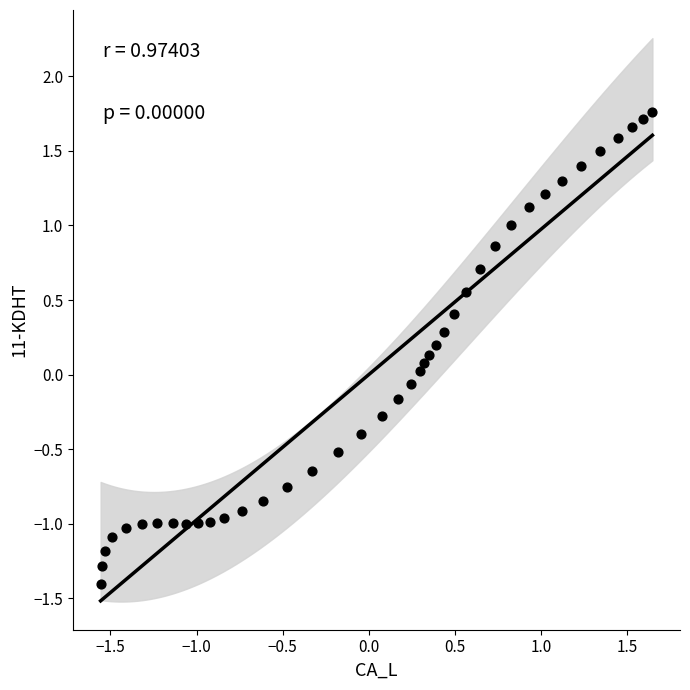

What is the range of Y values (max minus min)?

3.2